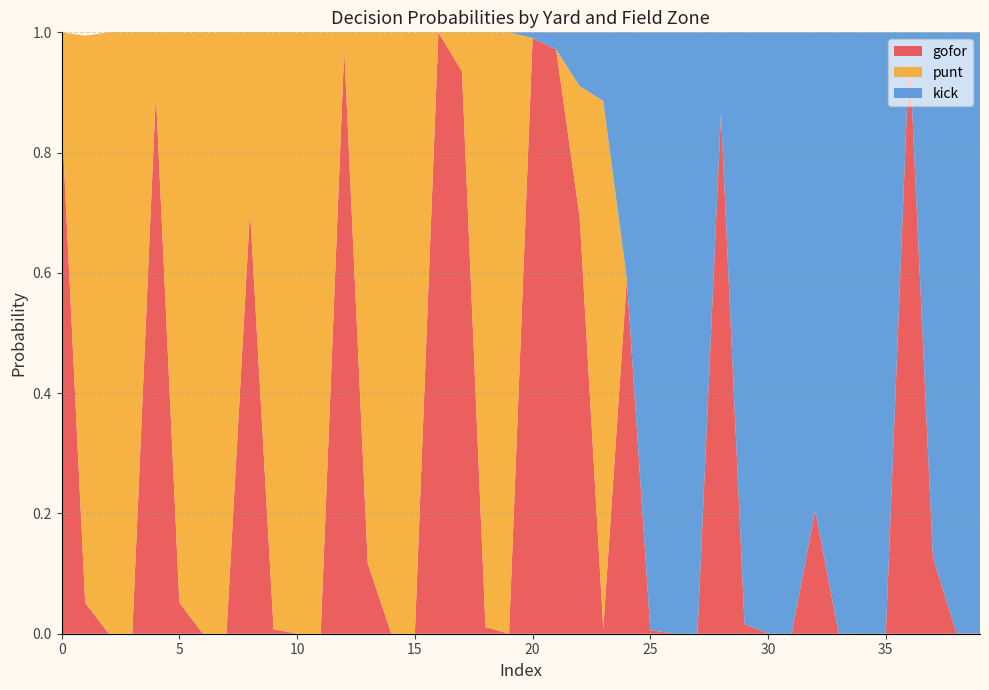

Reading left to right, list all the values displayed in this chart.

gofor: 0.9	0.1	0.0	0.0	0.9	0.1	0.0	0.0	0.7	0.0	0.0	0.0	1.0	0.1	0.0	0.0	1.0	0.9	0.0	0.0	1.0	1.0	0.7	0.0	0.6	0.0	0.0	0.0	0.9	0.0	0.0	0.0	0.2	0.0	0.0	0.0	1.0	0.1	0.0	0.0
punt: 0.1	0.9	1.0	1.0	0.1	0.9	1.0	1.0	0.3	1.0	1.0	1.0	0.0	0.9	1.0	1.0	0.0	0.1	1.0	1.0	0.0	0.0	0.2	0.9	0.0	0.0	0.0	0.0	0.0	0.0	0.0	0.0	0.0	0.0	0.0	0.0	0.0	0.0	0.0	0.0
kick: 0.0	0.0	0.0	0.0	0.0	0.0	0.0	0.0	0.0	0.0	0.0	0.0	0.0	0.0	0.0	0.0	0.0	0.0	0.0	0.0	0.0	0.0	0.1	0.1	0.4	1.0	1.0	1.0	0.1	1.0	1.0	1.0	0.8	1.0	1.0	1.0	0.0	0.9	1.0	1.0